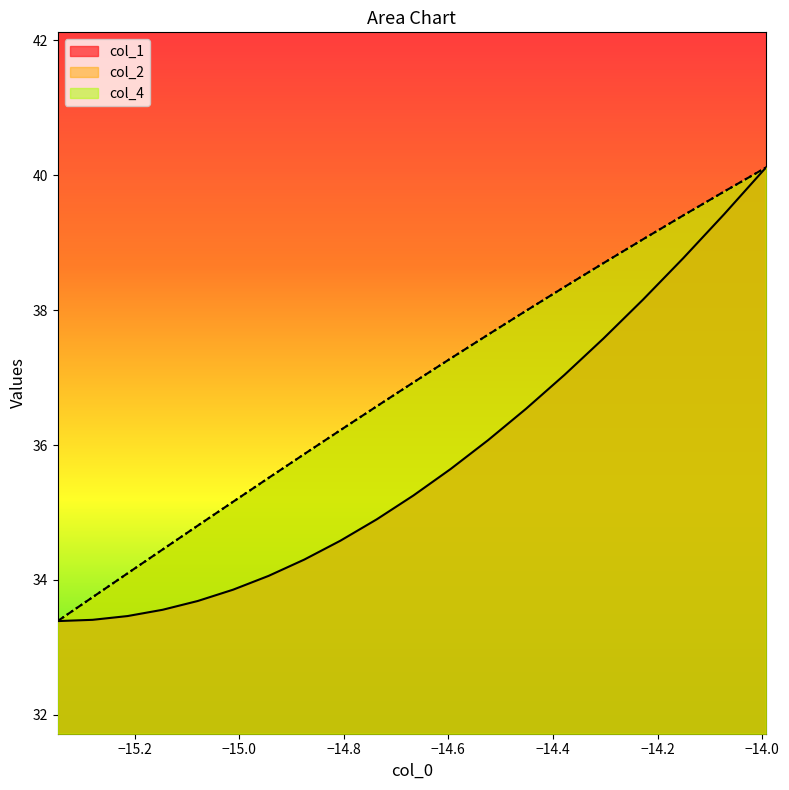

What is the spread (max minus min) of values at −14.2?

1.5